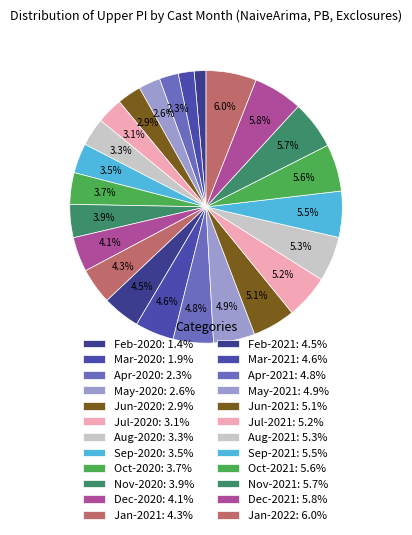

How many slices are in this pie chart?

24